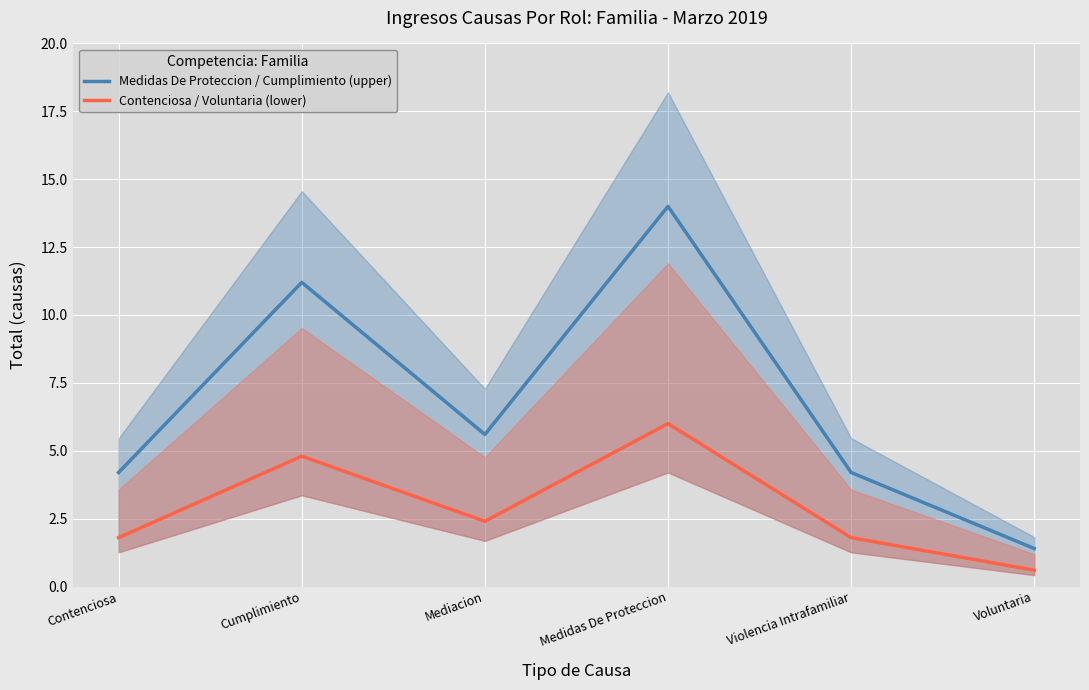

The Contenciosa / Voluntaria (lower) series shows 2.0 at Medidas De Proteccion. True or false?

False